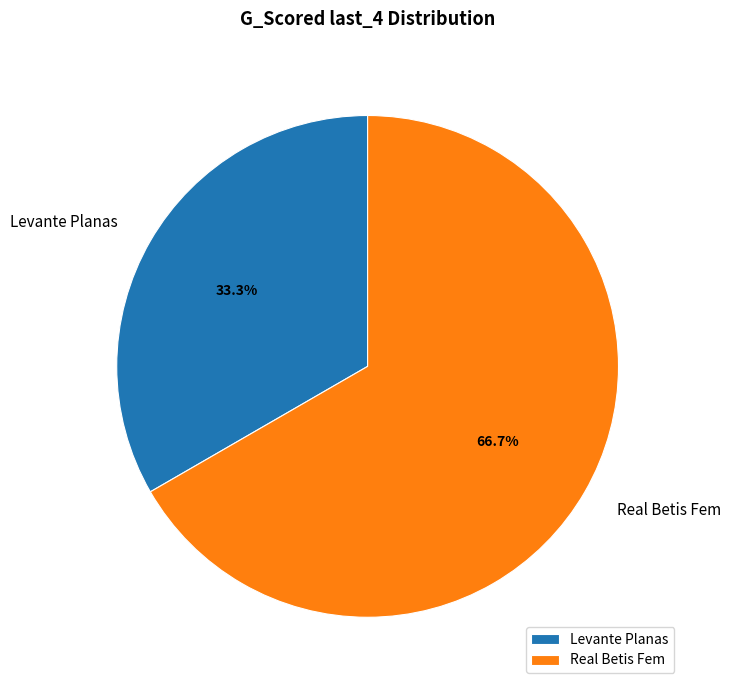

Approximately how many times larger is the value at Real Betis Fem compared to Levante Planas?

2.0